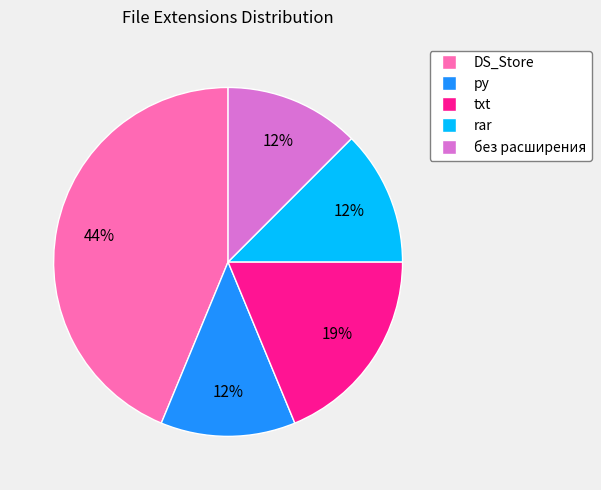

How many slices are in this pie chart?

5